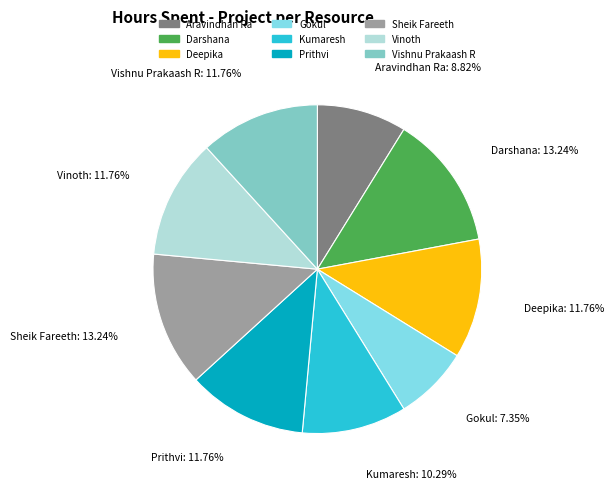

Which slice is the smallest?

Gokul